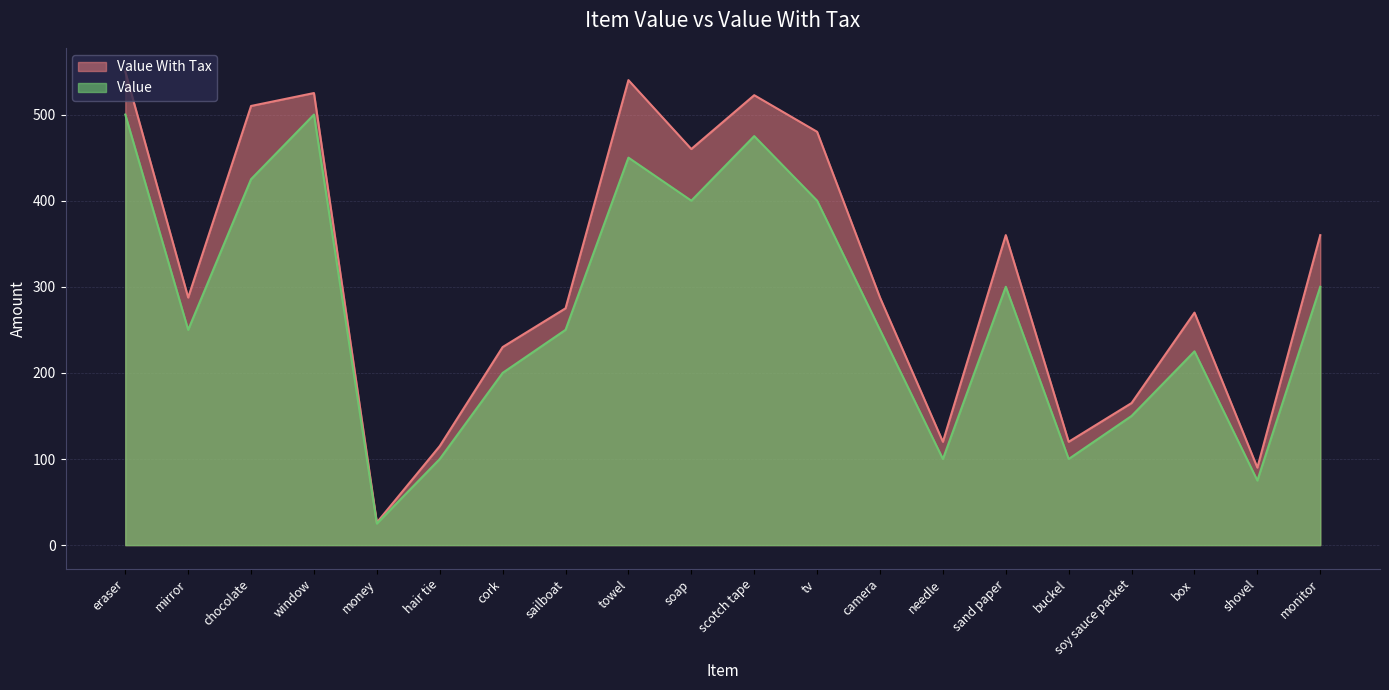

True or false: Value and Value With Tax intersect in this chart.

False